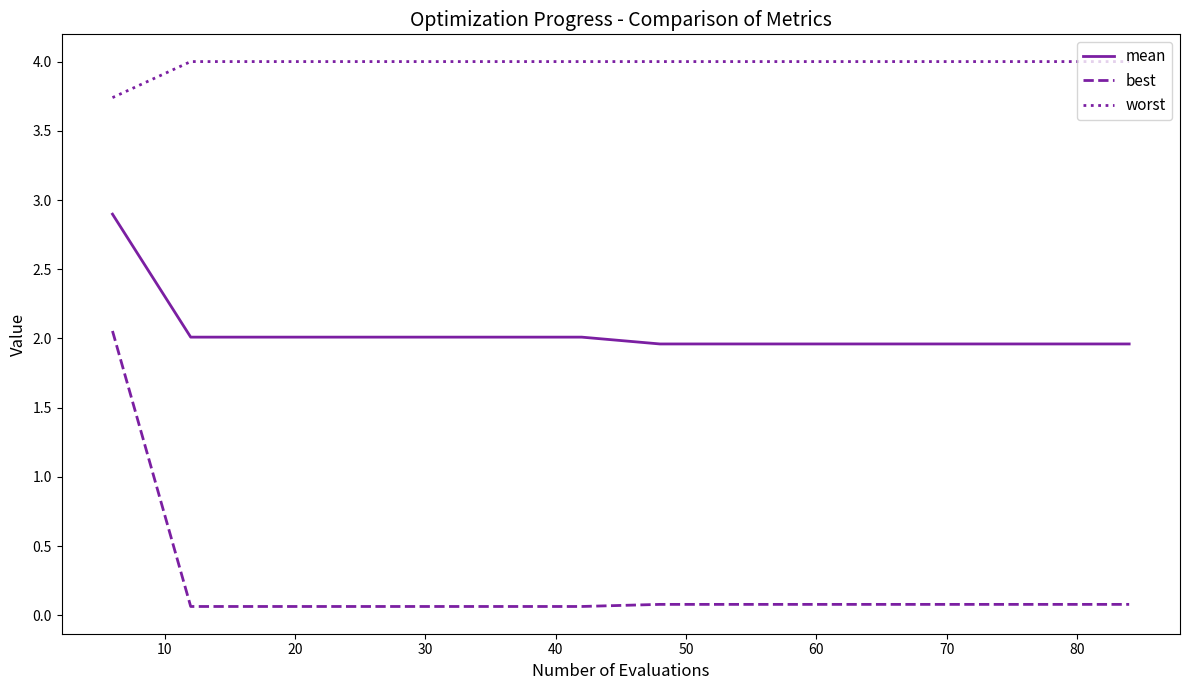

True or false: best and mean intersect in this chart.

False